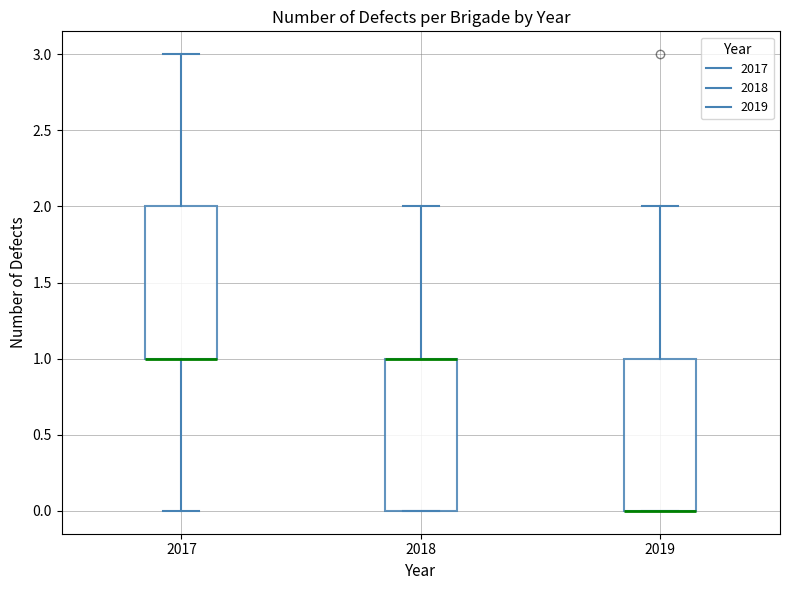

Reading left to right, transcribe this box plot: for each box, give where its median line is, the range the box spans, and where its two whiskers end, as read against the y-axis. The values are not printed on the chart, so give them approximately, as read against the axis.

2017: median 1 (drawn on the box's lower edge), box 1 to 2, whiskers 0 to 3
2018: median 1 (drawn on the box's upper edge), box 0 to 1, whiskers 0 to 2
2019: median 0 (drawn on the box's lower edge), box 0 to 1, whiskers 0 to 2